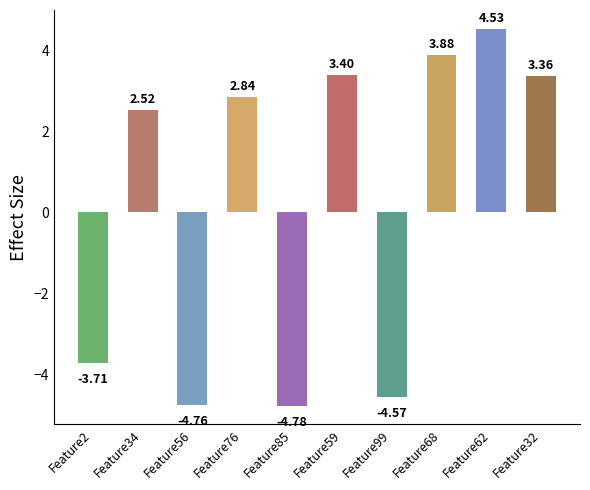

How many bars are there in total?

10